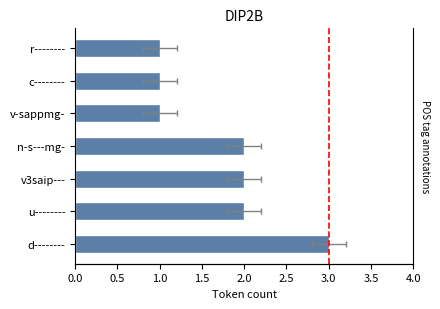

Count the number of values greater than 2.

1